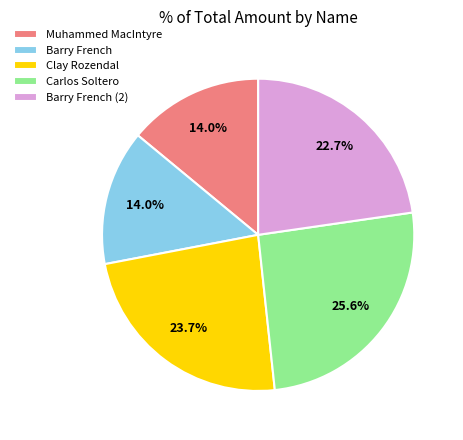

How many segments does this pie chart have?

5